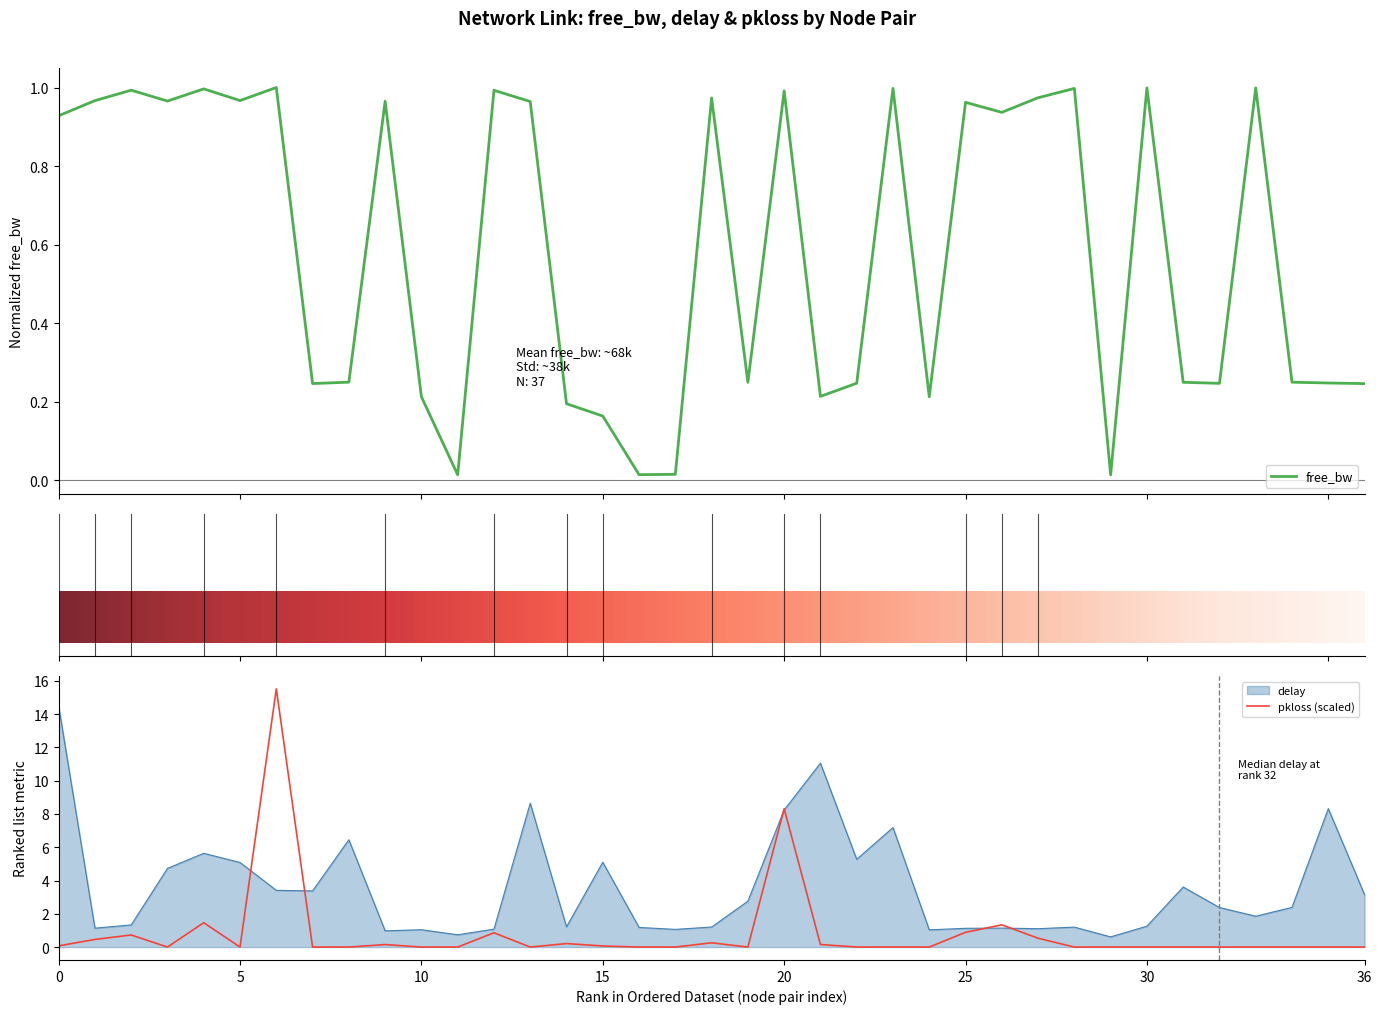

What are all the series names shown in the legend?

free_bw, delay, pkloss